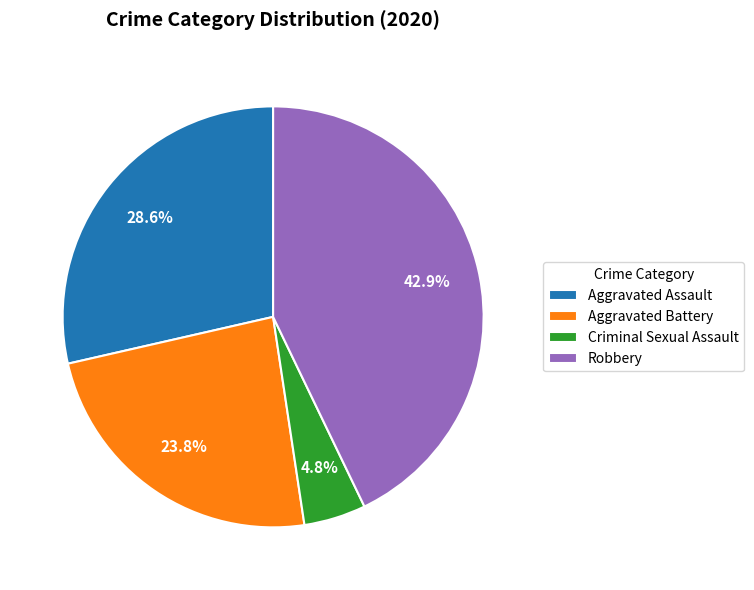

Which category has the biggest portion of the pie?

Robbery